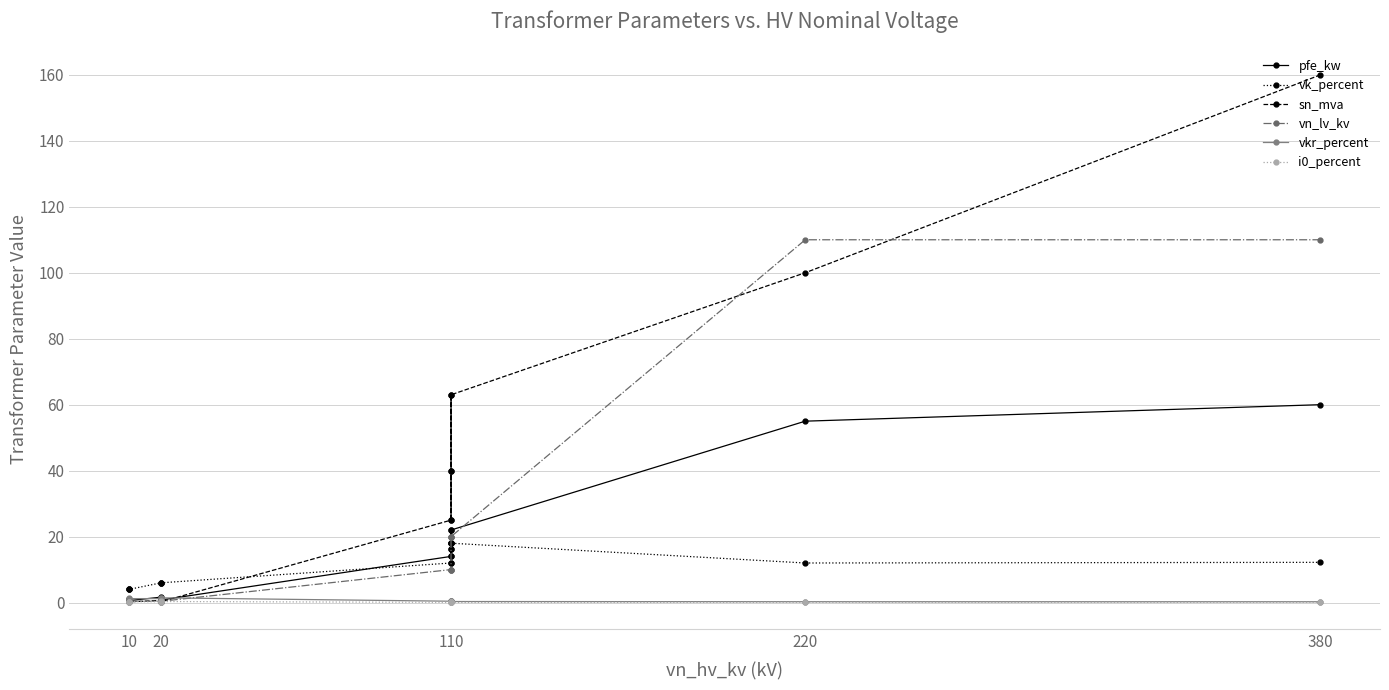

Count the number of categories in the chart.

14